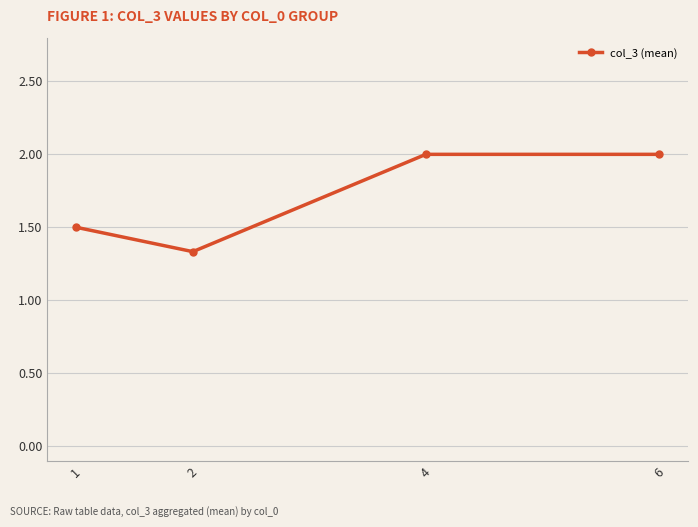

Is it true that the value at 2 is 2.3?

False